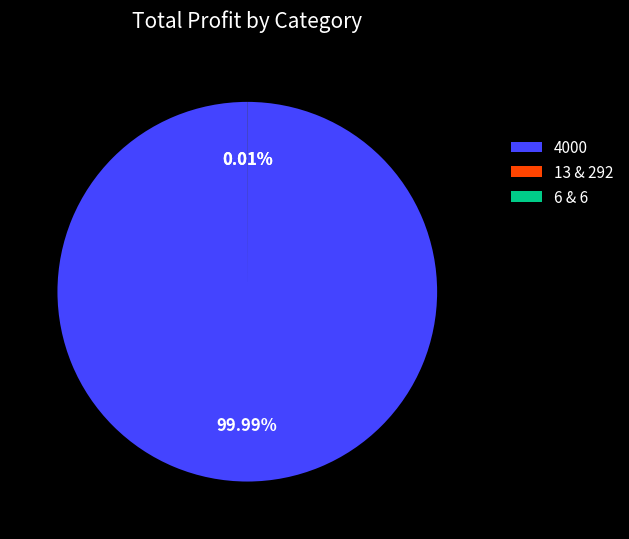

Is there a majority slice in this chart?

Yes